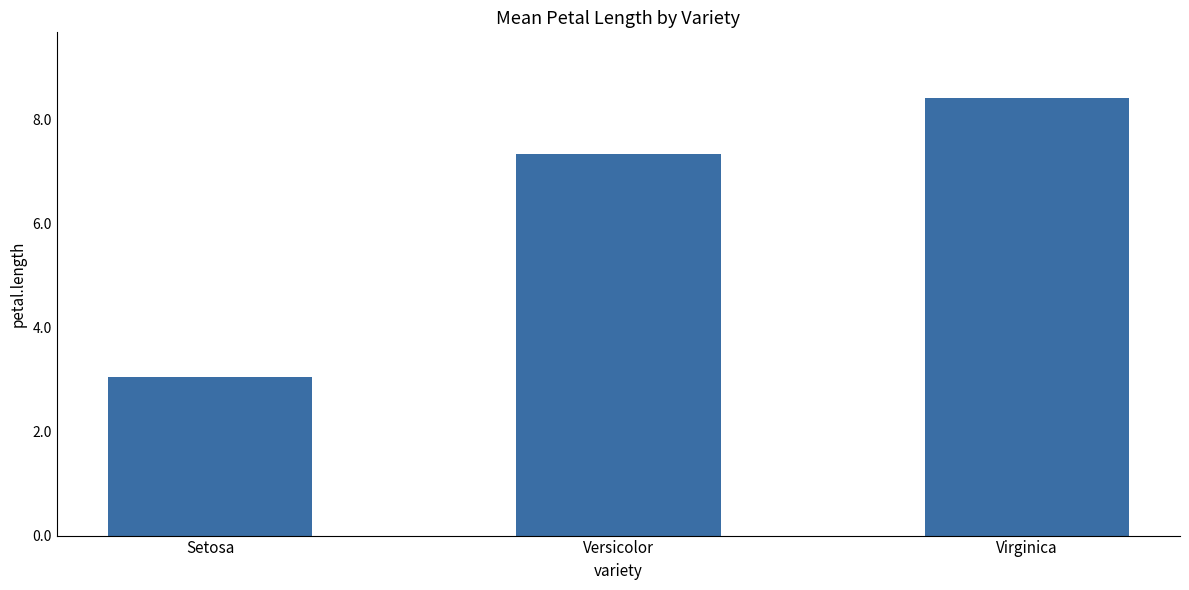

The chart shows a value of 3.1 at Virginica. True or false?

False